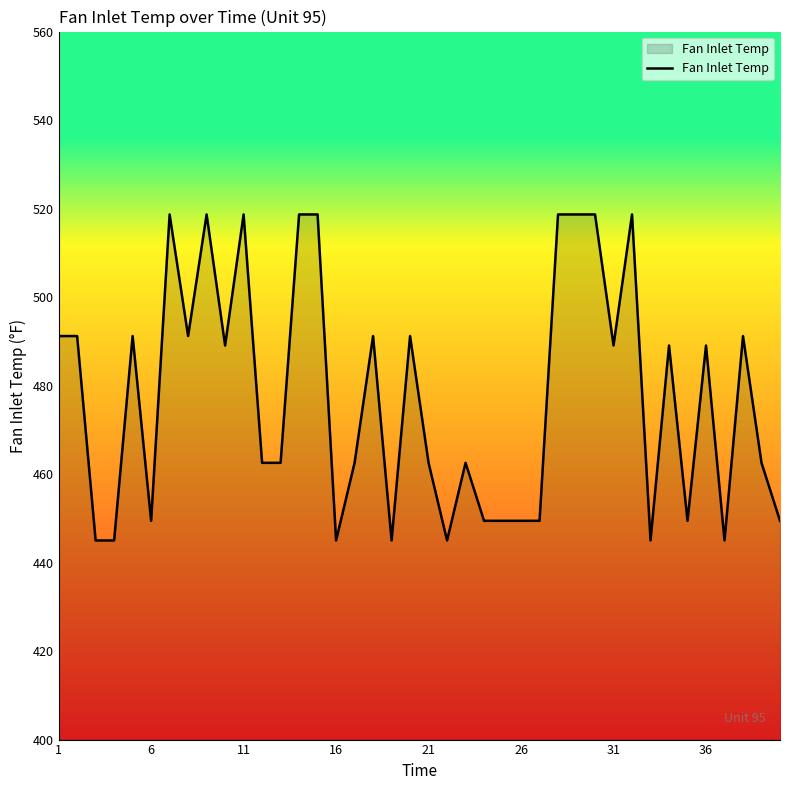

Count the number of categories in the chart.

40